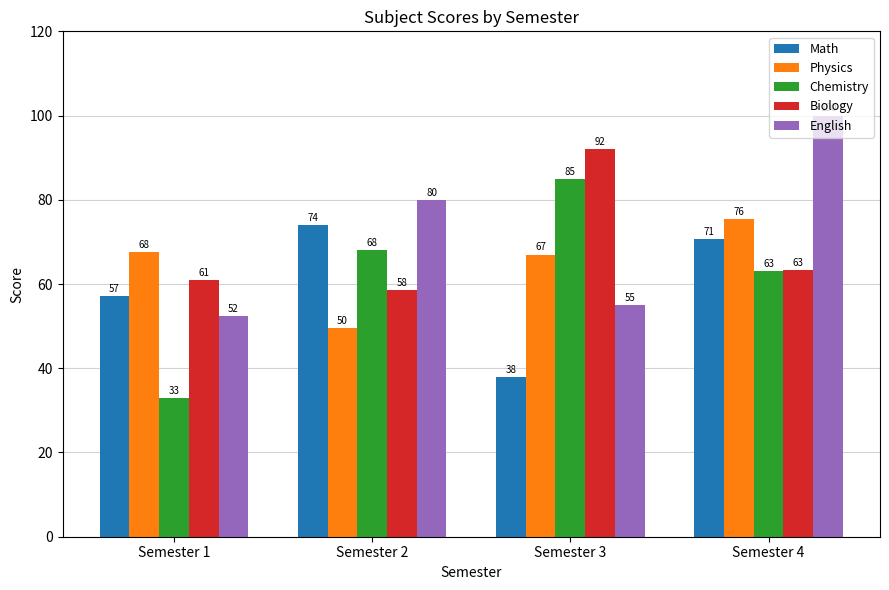

The value of Chemistry at Semester 2 is 68.0. True or false?

True